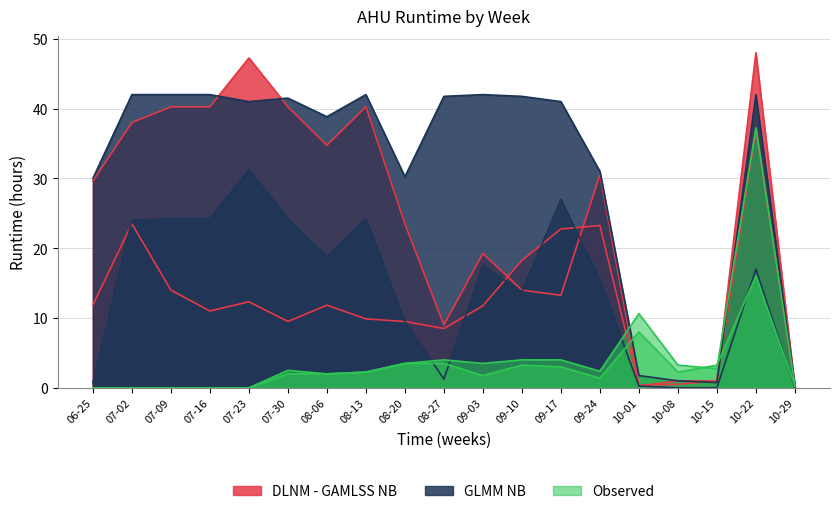

True or false: DLNM - GAMLSS NB_line has a value of 9.0 at 08-27.

True